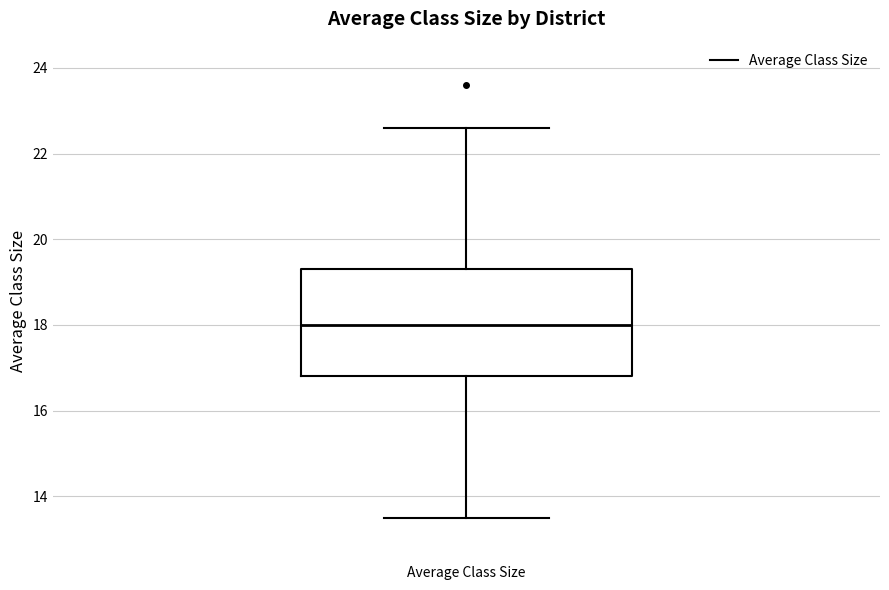

Where does the median line of the box for Average Class Size sit on the y-axis? The values are not printed on the chart, so give them approximately, as read against the axis.

18.0